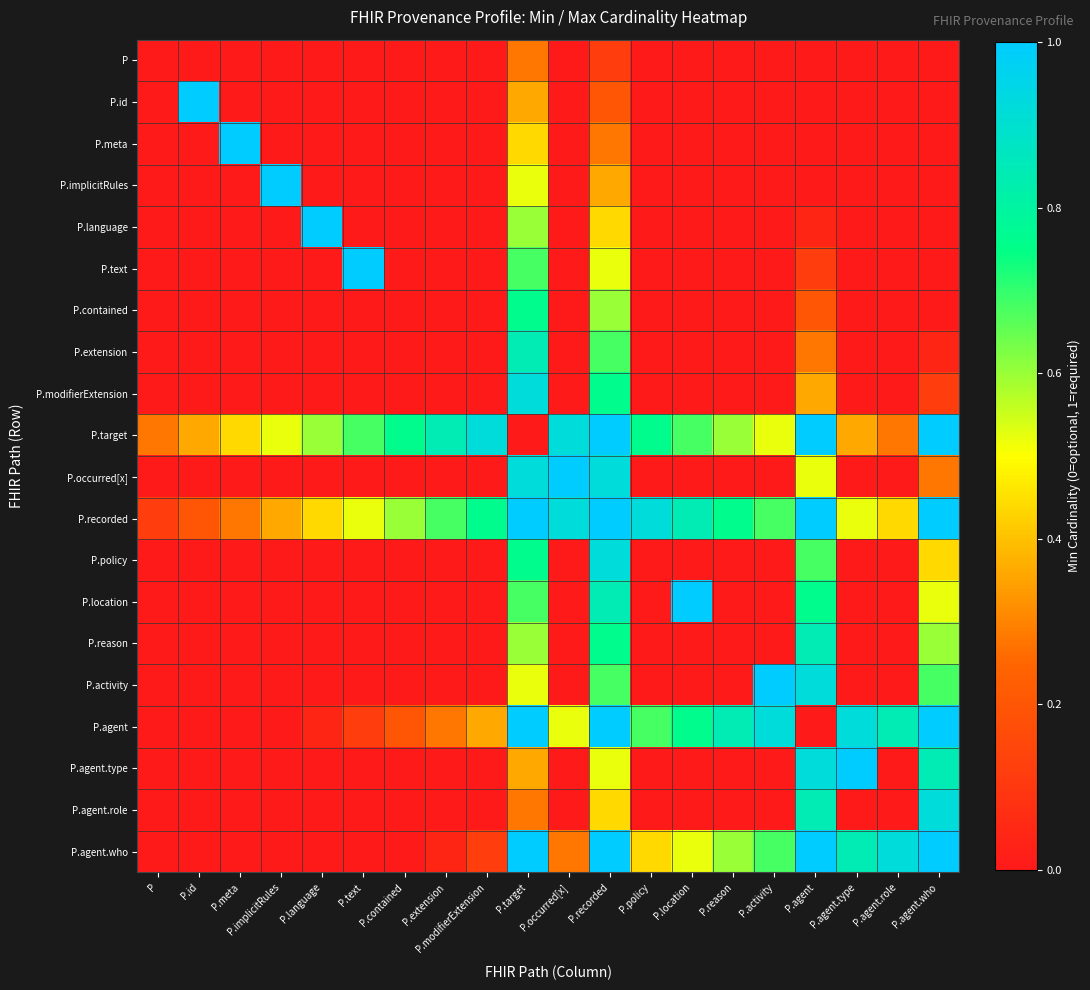

Reading left to right, what are all the values shown in this chart?

P: P=0.0	P.id=0.0	P.meta=0.0	P.implicitRules=0.0	P.language=0.0	P.text=0.0	P.contained=0.0	P.extension=0.0	P.modifierExtension=0.0	P.target=0.3	P.occurred[x]=0.0	P.recorded=0.1	P.policy=0.0	P.location=0.0	P.reason=0.0	P.activity=0.0	P.agent=0.0	P.agent.type=0.0	P.agent.role=0.0	P.agent.who=0.0
P.id: P=0.0	P.id=1.0	P.meta=0.0	P.implicitRules=0.0	P.language=0.0	P.text=0.0	P.contained=0.0	P.extension=0.0	P.modifierExtension=0.0	P.target=0.4	P.occurred[x]=0.0	P.recorded=0.2	P.policy=0.0	P.location=0.0	P.reason=0.0	P.activity=0.0	P.agent=0.0	P.agent.type=0.0	P.agent.role=0.0	P.agent.who=0.0
P.meta: P=0.0	P.id=0.0	P.meta=1.0	P.implicitRules=0.0	P.language=0.0	P.text=0.0	P.contained=0.0	P.extension=0.0	P.modifierExtension=0.0	P.target=0.4	P.occurred[x]=0.0	P.recorded=0.3	P.policy=0.0	P.location=0.0	P.reason=0.0	P.activity=0.0	P.agent=0.0	P.agent.type=0.0	P.agent.role=0.0	P.agent.who=0.0
P.implicitRules: P=0.0	P.id=0.0	P.meta=0.0	P.implicitRules=1.0	P.language=0.0	P.text=0.0	P.contained=0.0	P.extension=0.0	P.modifierExtension=0.0	P.target=0.5	P.occurred[x]=0.0	P.recorded=0.4	P.policy=0.0	P.location=0.0	P.reason=0.0	P.activity=0.0	P.agent=0.0	P.agent.type=0.0	P.agent.role=0.0	P.agent.who=0.0
P.language: P=0.0	P.id=0.0	P.meta=0.0	P.implicitRules=0.0	P.language=1.0	P.text=0.0	P.contained=0.0	P.extension=0.0	P.modifierExtension=0.0	P.target=0.6	P.occurred[x]=0.0	P.recorded=0.4	P.policy=0.0	P.location=0.0	P.reason=0.0	P.activity=0.0	P.agent=0.0	P.agent.type=0.0	P.agent.role=0.0	P.agent.who=0.0
P.text: P=0.0	P.id=0.0	P.meta=0.0	P.implicitRules=0.0	P.language=0.0	P.text=1.0	P.contained=0.0	P.extension=0.0	P.modifierExtension=0.0	P.target=0.7	P.occurred[x]=0.0	P.recorded=0.5	P.policy=0.0	P.location=0.0	P.reason=0.0	P.activity=0.0	P.agent=0.1	P.agent.type=0.0	P.agent.role=0.0	P.agent.who=0.0
P.contained: P=0.0	P.id=0.0	P.meta=0.0	P.implicitRules=0.0	P.language=0.0	P.text=0.0	P.contained=0.0	P.extension=0.0	P.modifierExtension=0.0	P.target=0.8	P.occurred[x]=0.0	P.recorded=0.6	P.policy=0.0	P.location=0.0	P.reason=0.0	P.activity=0.0	P.agent=0.2	P.agent.type=0.0	P.agent.role=0.0	P.agent.who=0.0
P.extension: P=0.0	P.id=0.0	P.meta=0.0	P.implicitRules=0.0	P.language=0.0	P.text=0.0	P.contained=0.0	P.extension=0.0	P.modifierExtension=0.0	P.target=0.8	P.occurred[x]=0.0	P.recorded=0.7	P.policy=0.0	P.location=0.0	P.reason=0.0	P.activity=0.0	P.agent=0.3	P.agent.type=0.0	P.agent.role=0.0	P.agent.who=0.0
P.modifierExtension: P=0.0	P.id=0.0	P.meta=0.0	P.implicitRules=0.0	P.language=0.0	P.text=0.0	P.contained=0.0	P.extension=0.0	P.modifierExtension=0.0	P.target=0.9	P.occurred[x]=0.0	P.recorded=0.8	P.policy=0.0	P.location=0.0	P.reason=0.0	P.activity=0.0	P.agent=0.4	P.agent.type=0.0	P.agent.role=0.0	P.agent.who=0.1
P.target: P=0.3	P.id=0.4	P.meta=0.4	P.implicitRules=0.5	P.language=0.6	P.text=0.7	P.contained=0.8	P.extension=0.8	P.modifierExtension=0.9	P.target=0.0	P.occurred[x]=0.9	P.recorded=1.8	P.policy=0.8	P.location=0.7	P.reason=0.6	P.activity=0.5	P.agent=1.4	P.agent.type=0.4	P.agent.role=0.3	P.agent.who=1.2
P.occurred[x]: P=0.0	P.id=0.0	P.meta=0.0	P.implicitRules=0.0	P.language=0.0	P.text=0.0	P.contained=0.0	P.extension=0.0	P.modifierExtension=0.0	P.target=0.9	P.occurred[x]=1.0	P.recorded=0.9	P.policy=0.0	P.location=0.0	P.reason=0.0	P.activity=0.0	P.agent=0.5	P.agent.type=0.0	P.agent.role=0.0	P.agent.who=0.3
P.recorded: P=0.1	P.id=0.2	P.meta=0.3	P.implicitRules=0.4	P.language=0.4	P.text=0.5	P.contained=0.6	P.extension=0.7	P.modifierExtension=0.8	P.target=1.8	P.occurred[x]=0.9	P.recorded=1.0	P.policy=0.9	P.location=0.8	P.reason=0.8	P.activity=0.7	P.agent=1.6	P.agent.type=0.5	P.agent.role=0.4	P.agent.who=1.4
P.policy: P=0.0	P.id=0.0	P.meta=0.0	P.implicitRules=0.0	P.language=0.0	P.text=0.0	P.contained=0.0	P.extension=0.0	P.modifierExtension=0.0	P.target=0.8	P.occurred[x]=0.0	P.recorded=0.9	P.policy=0.0	P.location=0.0	P.reason=0.0	P.activity=0.0	P.agent=0.7	P.agent.type=0.0	P.agent.role=0.0	P.agent.who=0.4
P.location: P=0.0	P.id=0.0	P.meta=0.0	P.implicitRules=0.0	P.language=0.0	P.text=0.0	P.contained=0.0	P.extension=0.0	P.modifierExtension=0.0	P.target=0.7	P.occurred[x]=0.0	P.recorded=0.8	P.policy=0.0	P.location=1.0	P.reason=0.0	P.activity=0.0	P.agent=0.8	P.agent.type=0.0	P.agent.role=0.0	P.agent.who=0.5
P.reason: P=0.0	P.id=0.0	P.meta=0.0	P.implicitRules=0.0	P.language=0.0	P.text=0.0	P.contained=0.0	P.extension=0.0	P.modifierExtension=0.0	P.target=0.6	P.occurred[x]=0.0	P.recorded=0.8	P.policy=0.0	P.location=0.0	P.reason=0.0	P.activity=0.0	P.agent=0.8	P.agent.type=0.0	P.agent.role=0.0	P.agent.who=0.6
P.activity: P=0.0	P.id=0.0	P.meta=0.0	P.implicitRules=0.0	P.language=0.0	P.text=0.0	P.contained=0.0	P.extension=0.0	P.modifierExtension=0.0	P.target=0.5	P.occurred[x]=0.0	P.recorded=0.7	P.policy=0.0	P.location=0.0	P.reason=0.0	P.activity=1.0	P.agent=0.9	P.agent.type=0.0	P.agent.role=0.0	P.agent.who=0.7
P.agent: P=0.0	P.id=0.0	P.meta=0.0	P.implicitRules=0.0	P.language=0.0	P.text=0.1	P.contained=0.2	P.extension=0.3	P.modifierExtension=0.4	P.target=1.4	P.occurred[x]=0.5	P.recorded=1.6	P.policy=0.7	P.location=0.8	P.reason=0.8	P.activity=0.9	P.agent=0.0	P.agent.type=0.9	P.agent.role=0.8	P.agent.who=1.8
P.agent.type: P=0.0	P.id=0.0	P.meta=0.0	P.implicitRules=0.0	P.language=0.0	P.text=0.0	P.contained=0.0	P.extension=0.0	P.modifierExtension=0.0	P.target=0.4	P.occurred[x]=0.0	P.recorded=0.5	P.policy=0.0	P.location=0.0	P.reason=0.0	P.activity=0.0	P.agent=0.9	P.agent.type=1.0	P.agent.role=0.0	P.agent.who=0.8
P.agent.role: P=0.0	P.id=0.0	P.meta=0.0	P.implicitRules=0.0	P.language=0.0	P.text=0.0	P.contained=0.0	P.extension=0.0	P.modifierExtension=0.0	P.target=0.3	P.occurred[x]=0.0	P.recorded=0.4	P.policy=0.0	P.location=0.0	P.reason=0.0	P.activity=0.0	P.agent=0.8	P.agent.type=0.0	P.agent.role=0.0	P.agent.who=0.9
P.agent.who: P=0.0	P.id=0.0	P.meta=0.0	P.implicitRules=0.0	P.language=0.0	P.text=0.0	P.contained=0.0	P.extension=0.0	P.modifierExtension=0.1	P.target=1.2	P.occurred[x]=0.3	P.recorded=1.4	P.policy=0.4	P.location=0.5	P.reason=0.6	P.activity=0.7	P.agent=1.8	P.agent.type=0.8	P.agent.role=0.9	P.agent.who=1.0